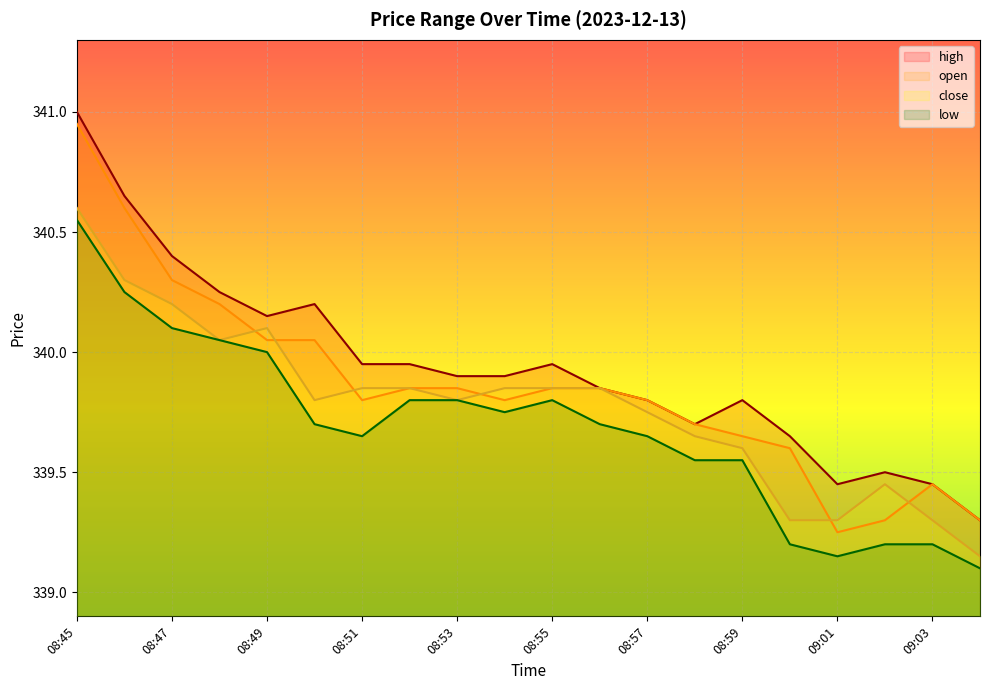

The value of high at 08:55 is 339.9. True or false?

True